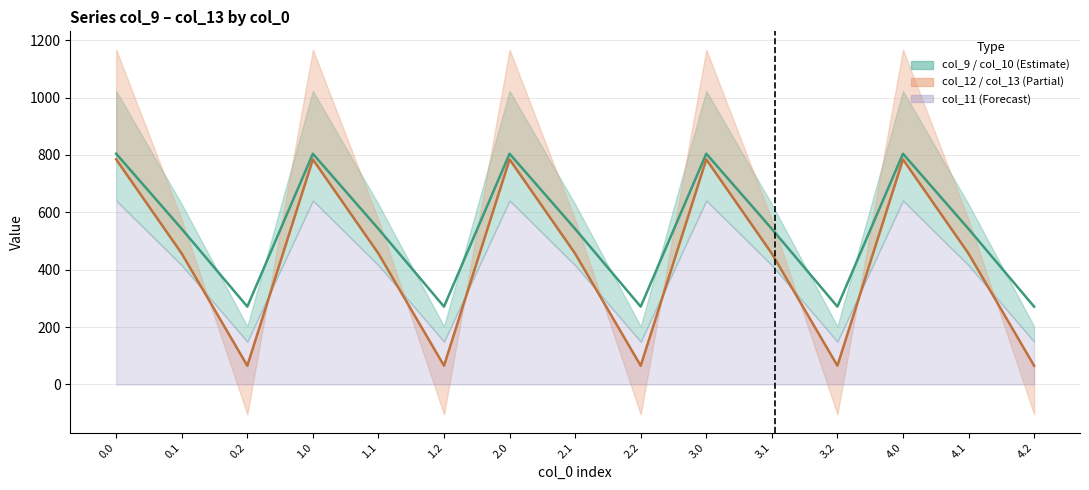

What value does the col_9 series have at 2.0?

804.0